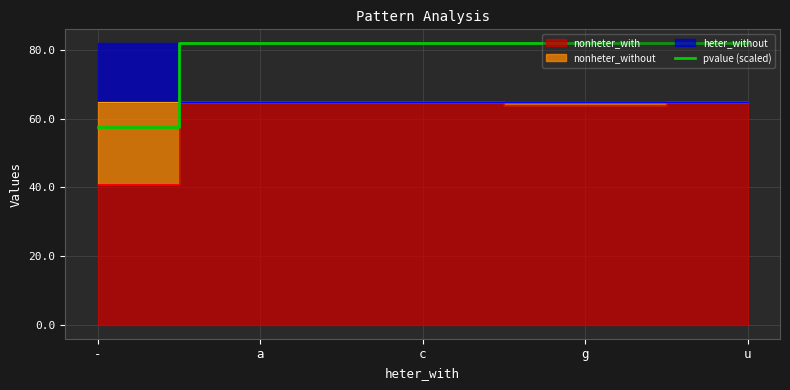

Which category has the lowest value across all series?

-